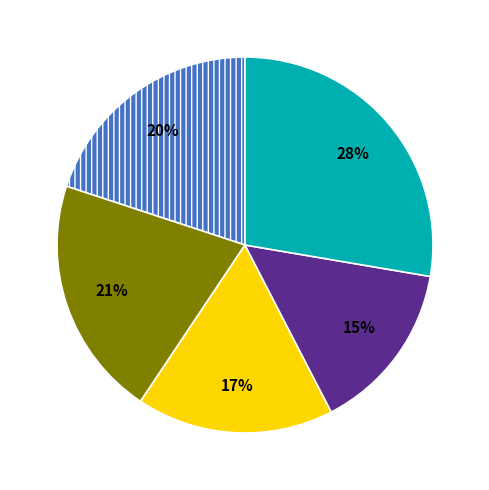

Does any single category account for the majority?

No